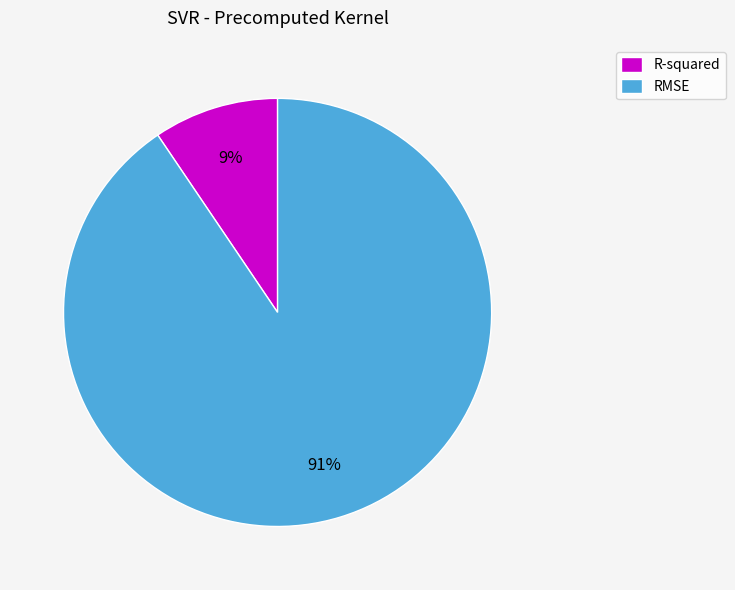

How many slices are in this pie chart?

2